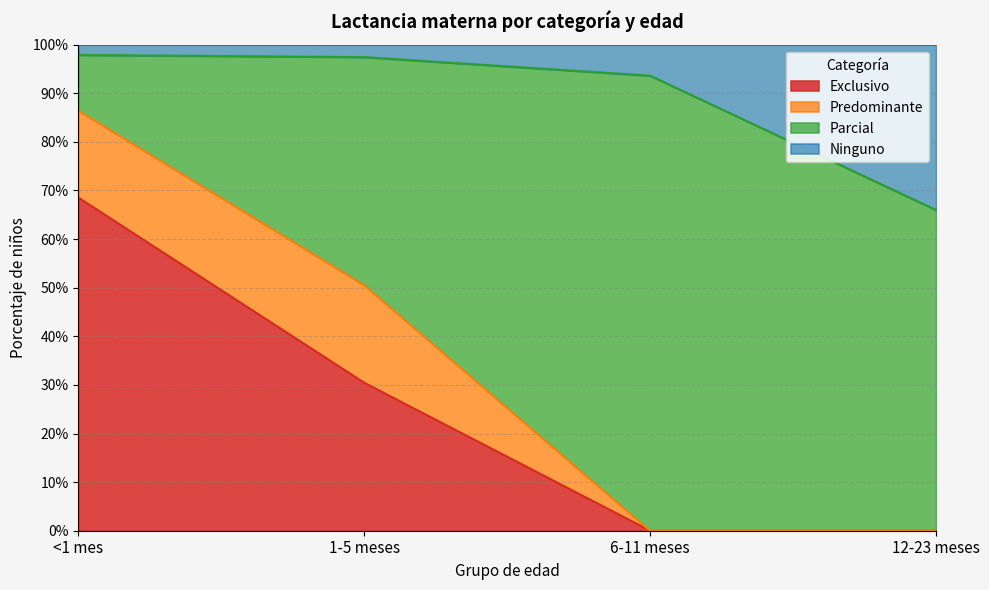

Does the chart have visible grid lines?

Yes